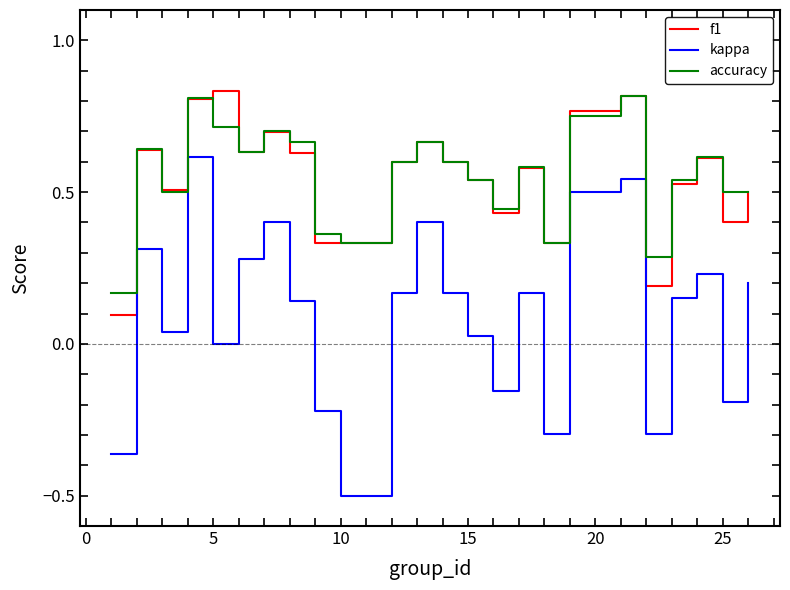

True or false: kappa and accuracy cross at least once.

False